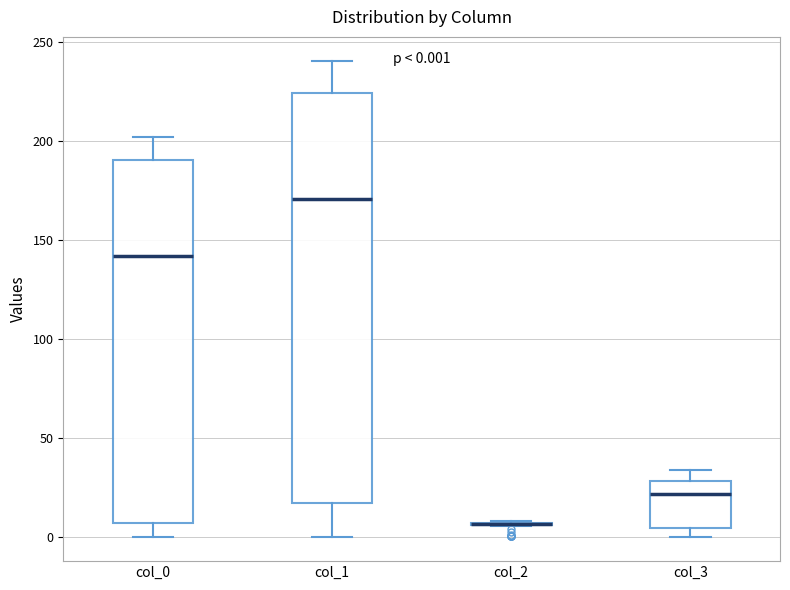

Comparing the boxes themselves (not the whiskers), which one is the tallest?

col_1